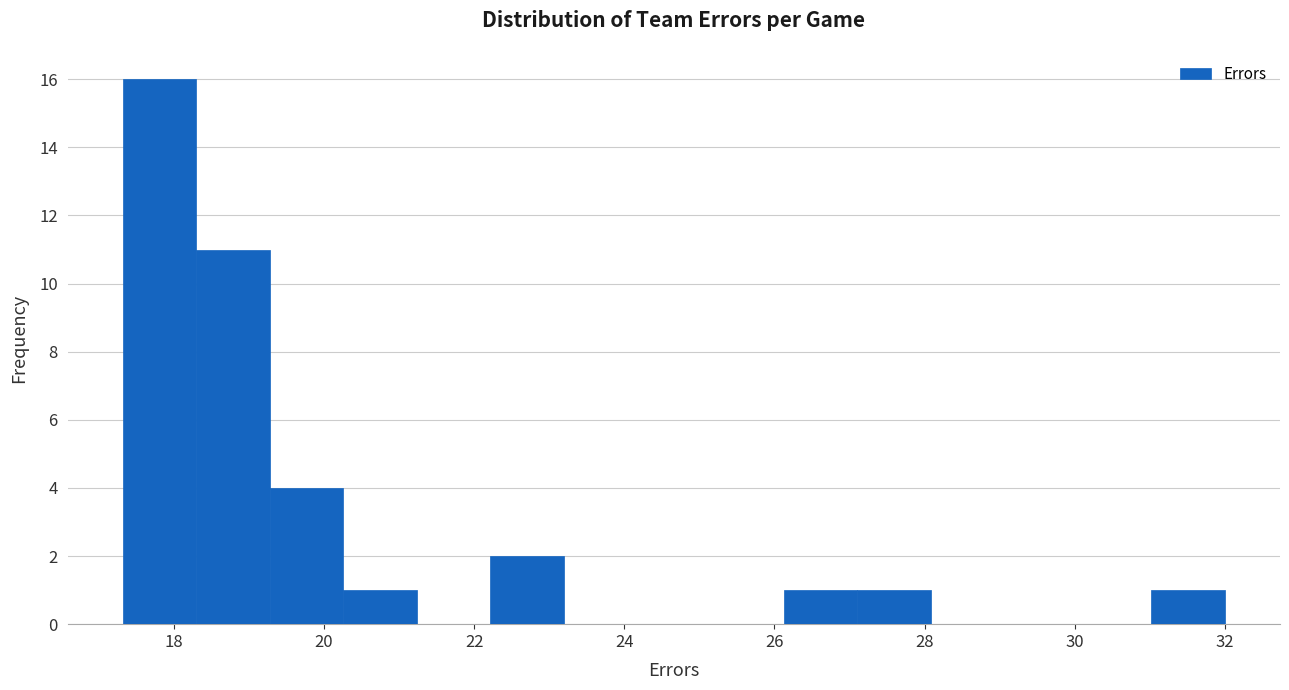

How tall is the bar that spans 27.2 to 28.0 on the x-axis? Neither the bar edges nor the heights are printed on the chart, so give them approximately, as read against the axes.

1